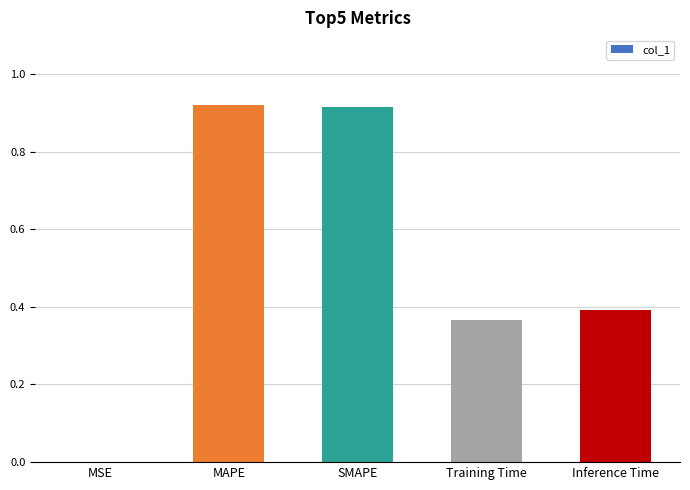

What is the change in value from MSE to Inference Time?

+0.4